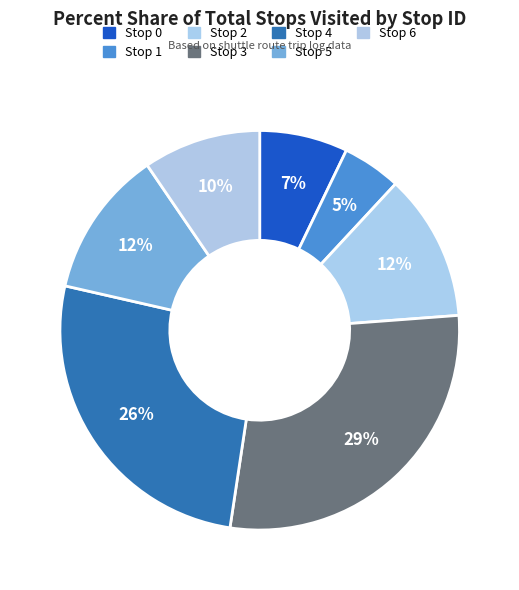

Is it true that Stop 3 is 29% of the pie?

True